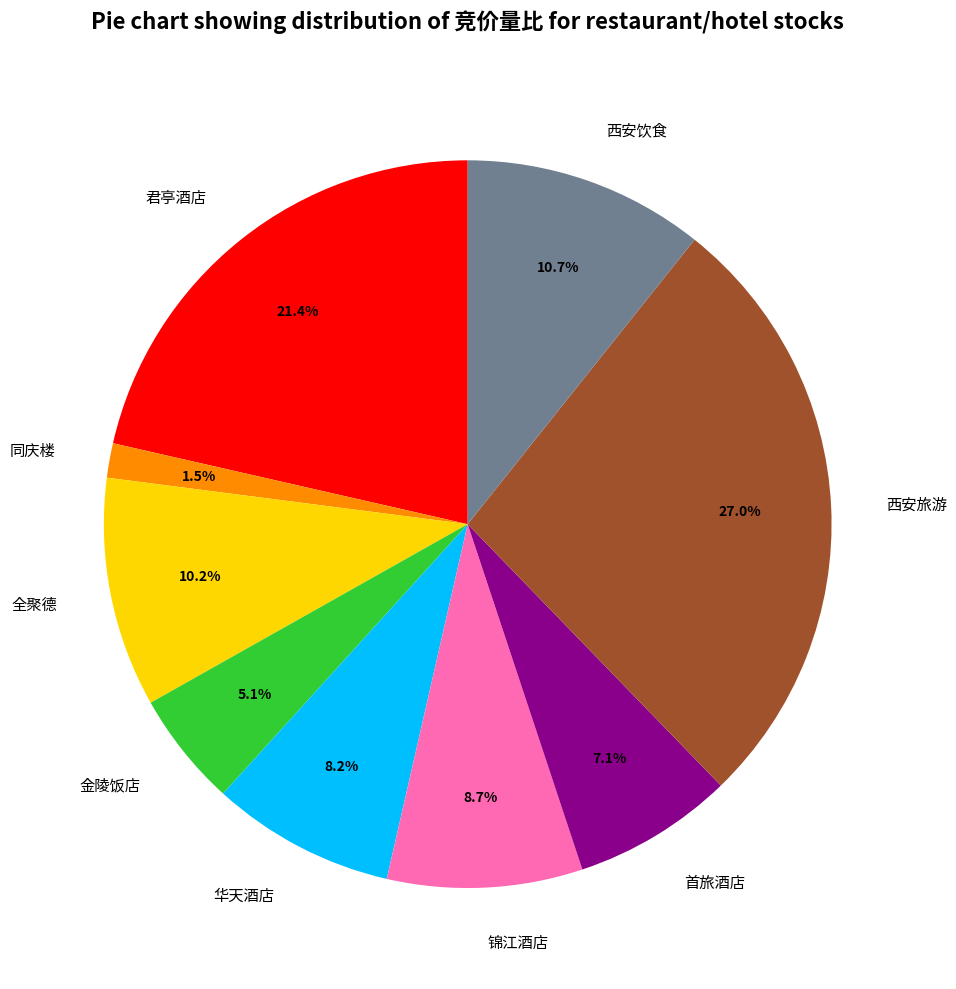

Which has a higher value, 全聚德 or 同庆楼?

全聚德